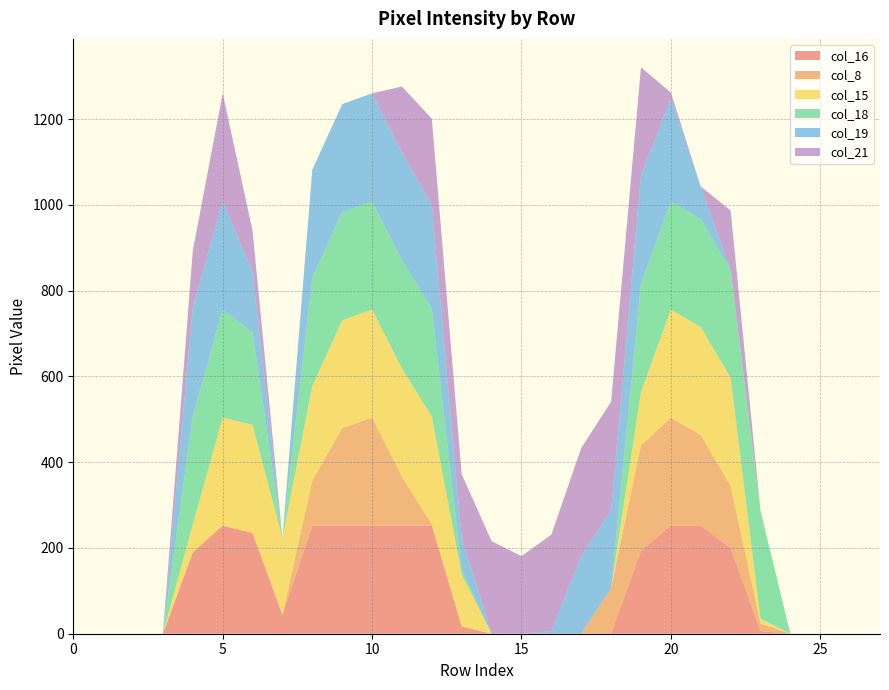

Reading left to right, transcribe all the data shown in this chart.

col_16: 0=0	1=0	2=0	3=0	4=190	5=252	6=235	7=44	8=252	9=252	10=252	11=252	12=252	13=17	14=0	15=0	16=0	17=0	18=0	19=193	20=252	21=252	22=200	23=6	24=0	25=0	26=0	27=0
col_8: 0=0	1=0	2=0	3=0	4=0	5=0	6=0	7=0	8=105	9=227	10=252	11=114	12=3	13=0	14=0	15=0	16=0	17=0	18=107	19=246	20=252	21=211	22=145	23=18	24=0	25=0	26=0	27=0
col_15: 0=0	1=0	2=0	3=0	4=65	5=252	6=252	7=179	8=221	9=252	10=252	11=252	12=252	13=121	14=0	15=0	16=0	17=0	18=0	19=125	20=252	21=252	22=252	23=11	24=0	25=0	26=0	27=0
col_18: 0=0	1=0	2=0	3=0	4=253	5=252	6=216	7=0	8=252	9=252	10=252	11=252	12=252	13=11	14=0	15=0	16=0	17=0	18=0	19=252	20=252	21=252	22=252	23=252	24=0	25=0	26=0	27=0
col_19: 0=0	1=0	2=0	3=0	4=253	5=252	6=141	7=0	8=252	9=252	10=252	11=252	12=241	13=74	14=0	15=0	16=6	17=181	18=182	19=252	20=240	21=76	22=0	23=0	24=0	25=0	26=0	27=0
col_21: 0=0	1=0	2=0	3=0	4=132	5=252	6=96	7=0	8=0	9=0	10=0	11=154	12=201	13=149	14=216	15=181	16=225	17=252	18=252	19=253	20=14	21=0	22=138	23=0	24=0	25=0	26=0	27=0